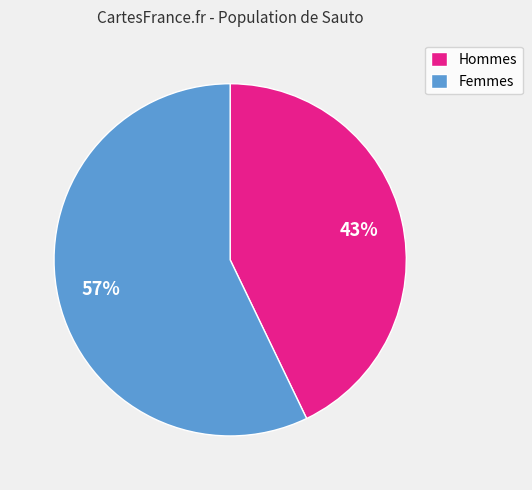

The Hommes slice represents 43% of the pie. True or false?

True